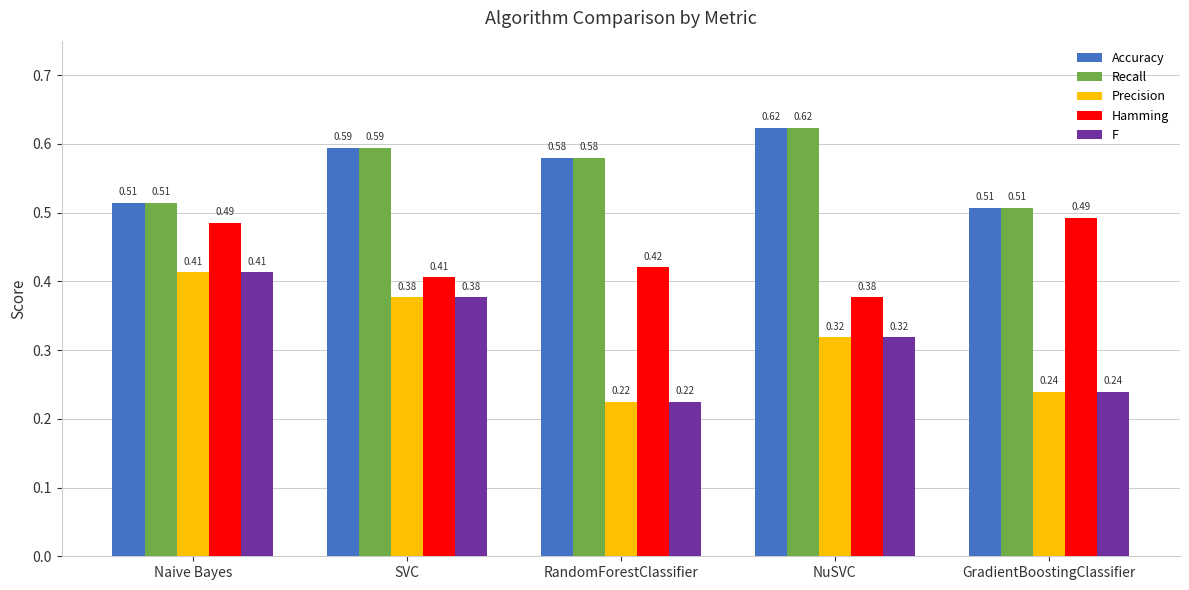

What is the sum of the Accuracy values at RandomForestClassifier and Naive Bayes?

1.1